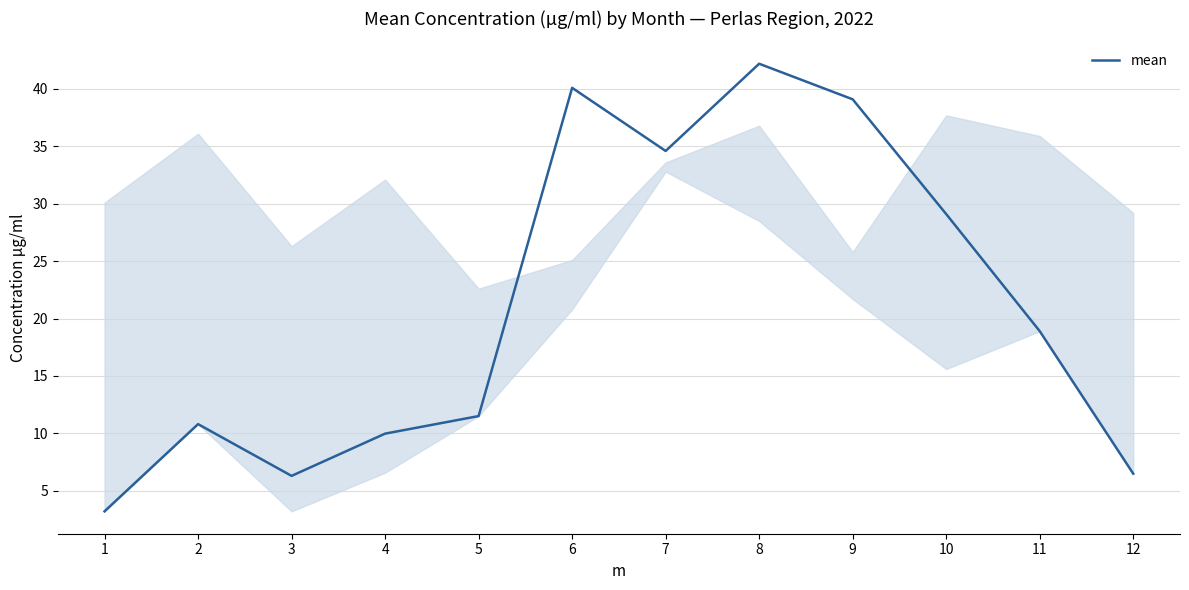

Which label corresponds to the smallest value in the chart?

1